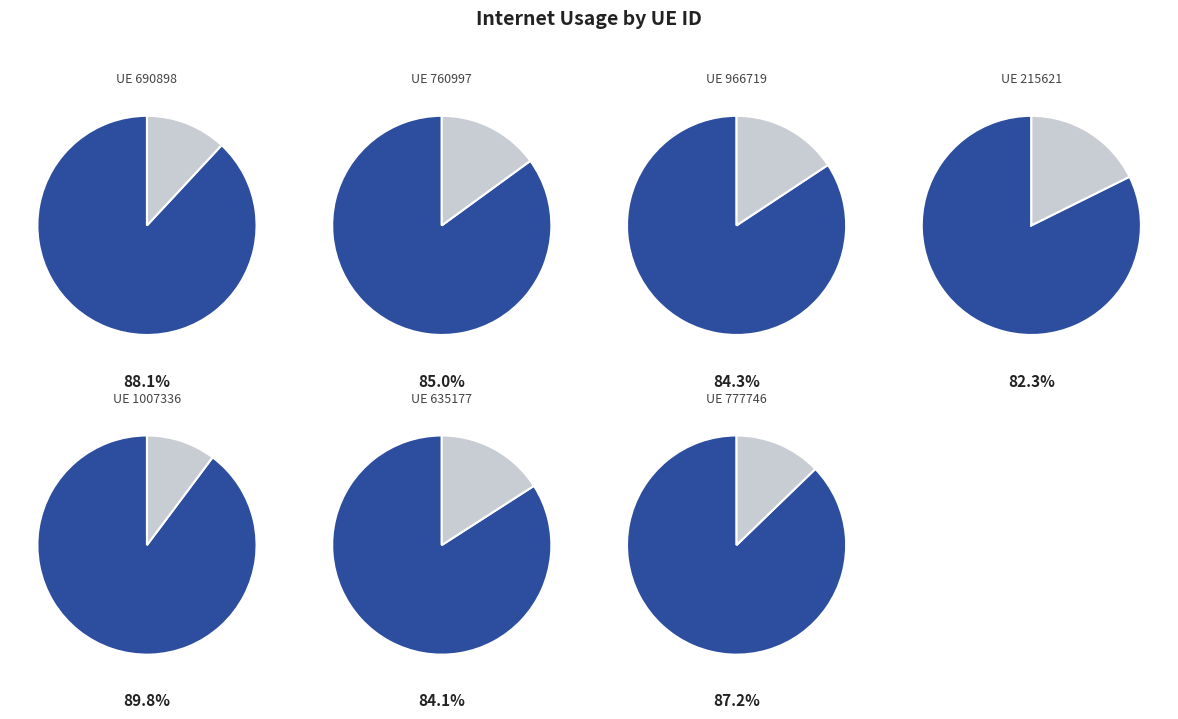

Is 760997 the majority of the pie?

No